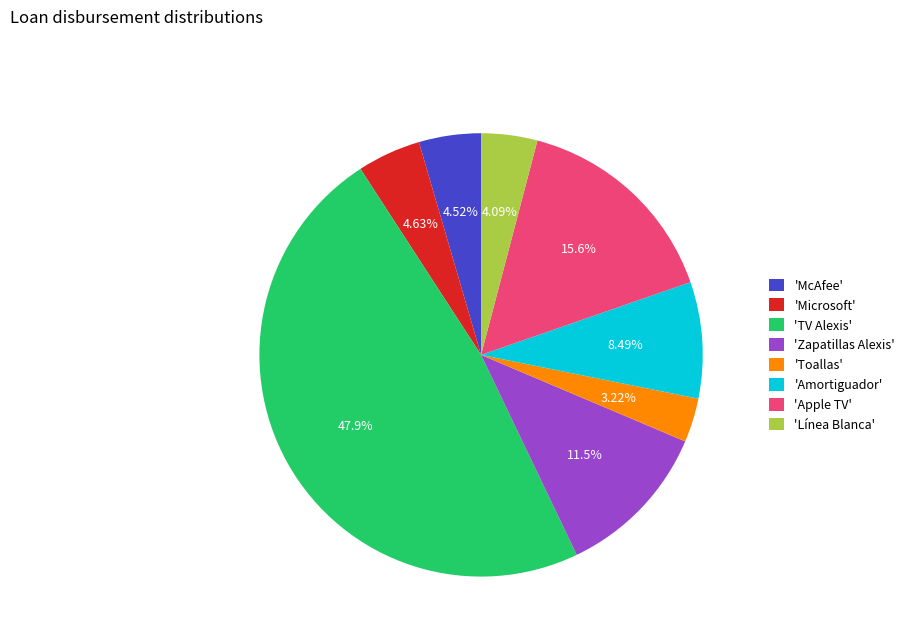

Combined, do 'TV Alexis' and 'Toallas' account for over 50%?

Yes